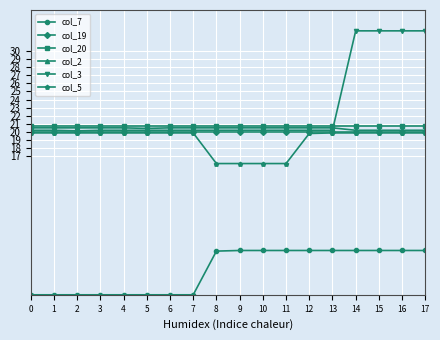

Is the value of col_19 at 11 greater than the value of col_2 at 0?

No